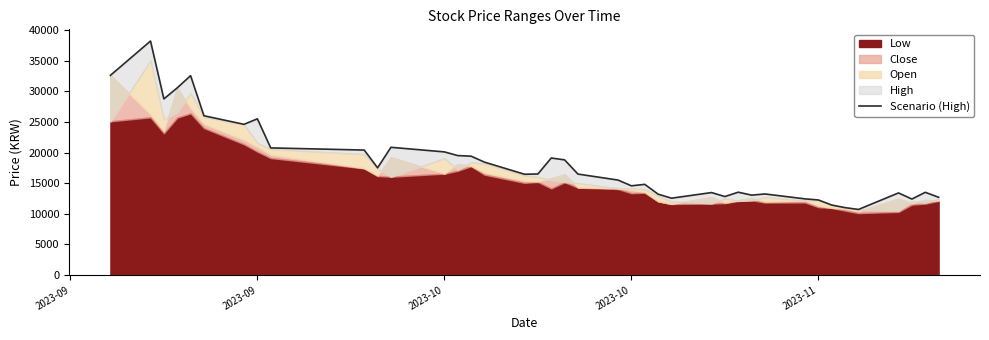

How many interior local valleys (lower than both neighbors) does the data have?

10